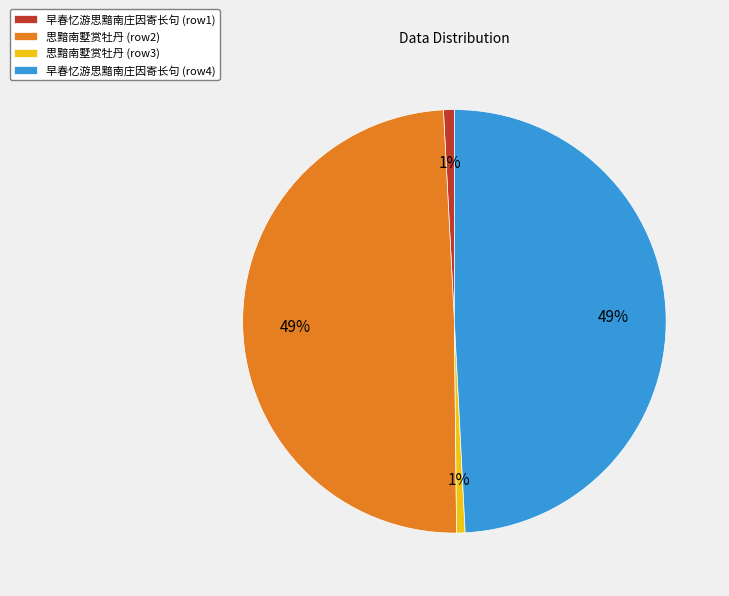

Which has a higher value, 早春忆游思黯南庄因寄长句 (row1) or 早春忆游思黯南庄因寄长句 (row4)?

早春忆游思黯南庄因寄长句 (row4)